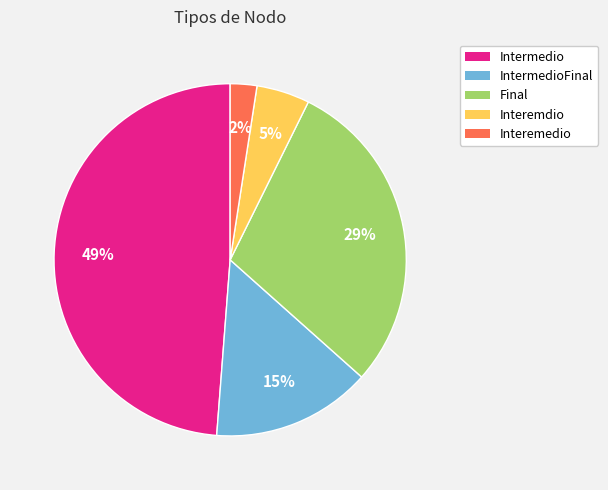

What is the largest slice in the pie chart?

Intermedio